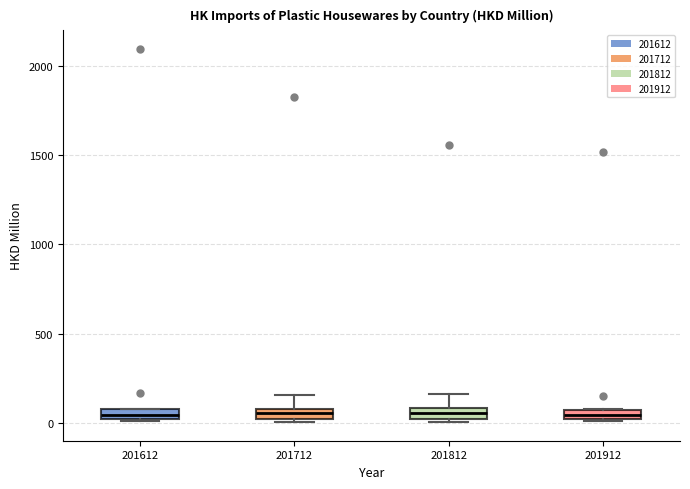

Where does the upper whisker of the box at x = 201712 end on the y-axis? The values are not printed on the chart, so give them approximately, as read against the axis.

150